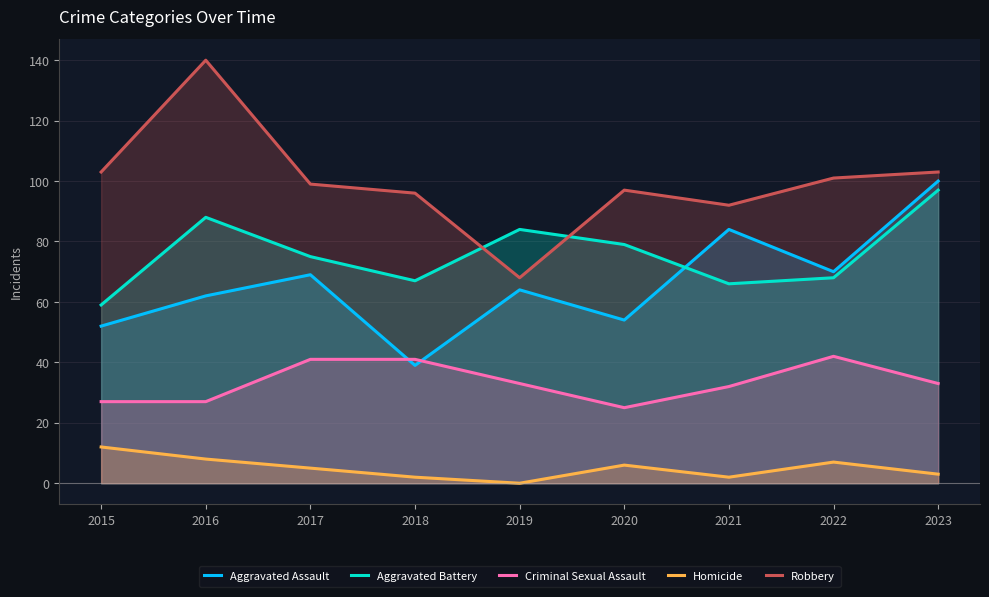

In Aggravated Assault, how many points are lower than both neighbors (excluding endpoints)?

3